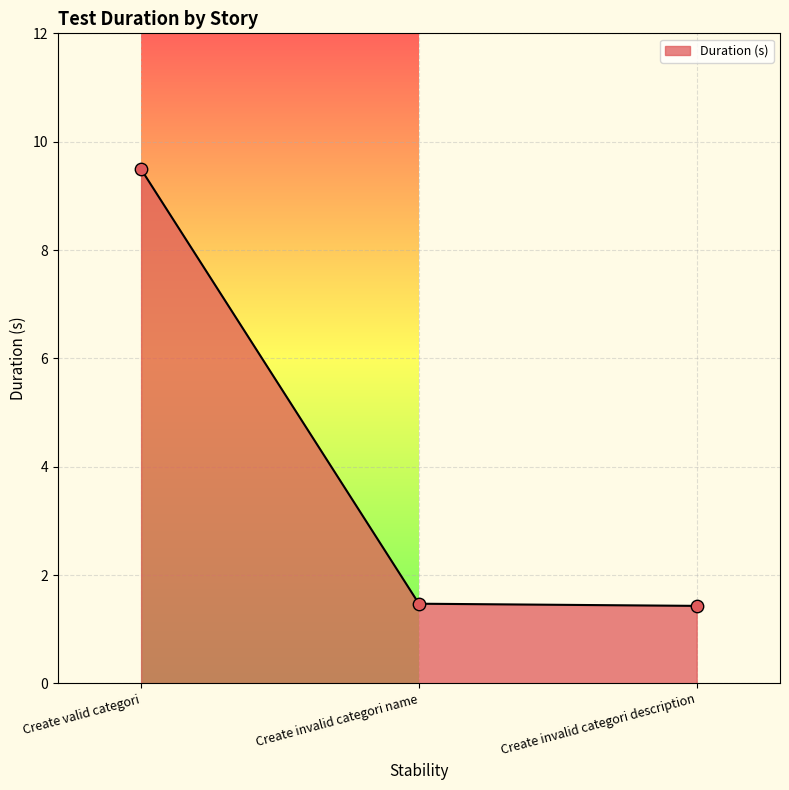

What is the change in value from Create valid categori to Create invalid categori description?

-8.1